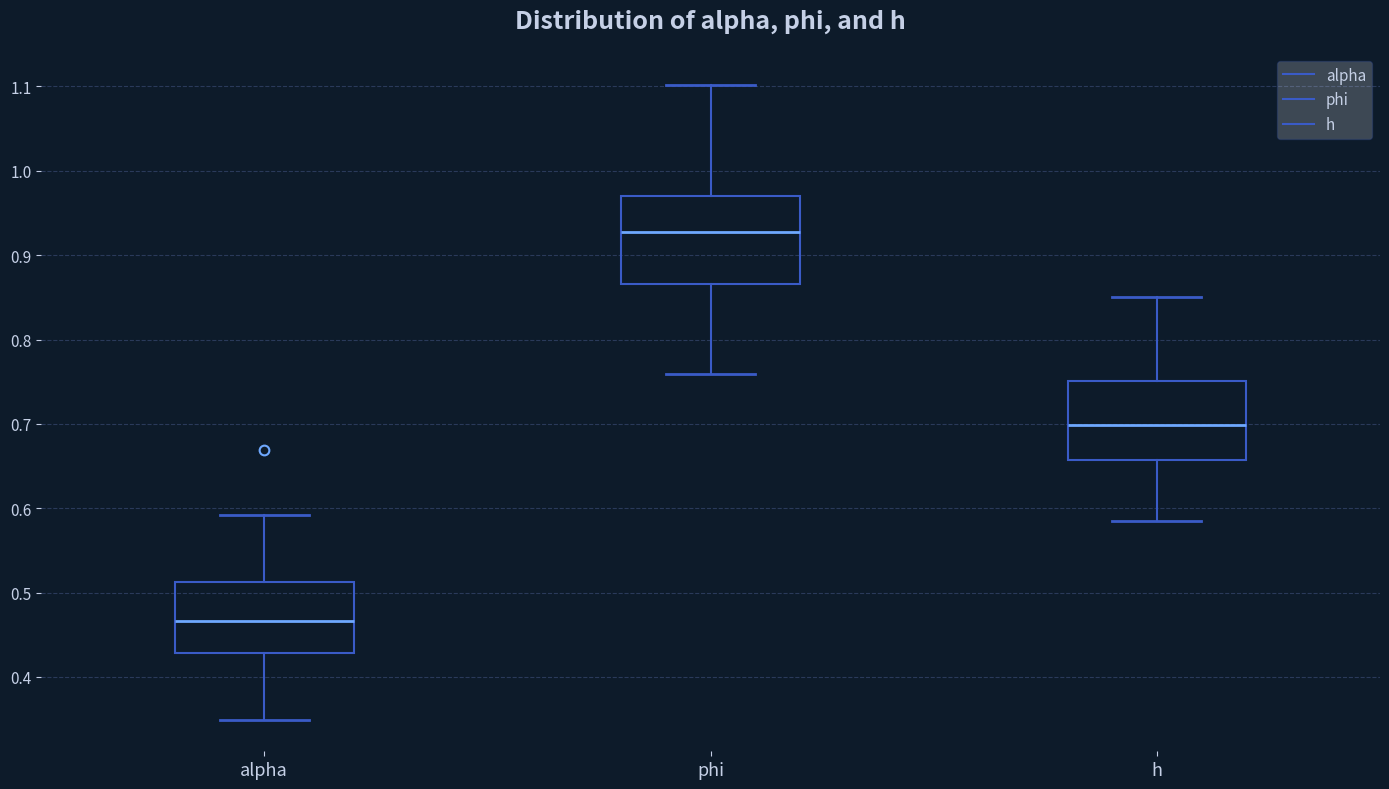

Reading left to right, read every box against the y-axis: the position of its median line, the range the box covers, and the ends of its whiskers. The values are not printed on the chart, so give them approximately, as read against the axis.

alpha: median 0.47, box 0.43 to 0.51, whiskers 0.35 to 0.59
phi: median 0.93, box 0.87 to 0.97, whiskers 0.76 to 1.10
h: median 0.70, box 0.66 to 0.75, whiskers 0.59 to 0.85